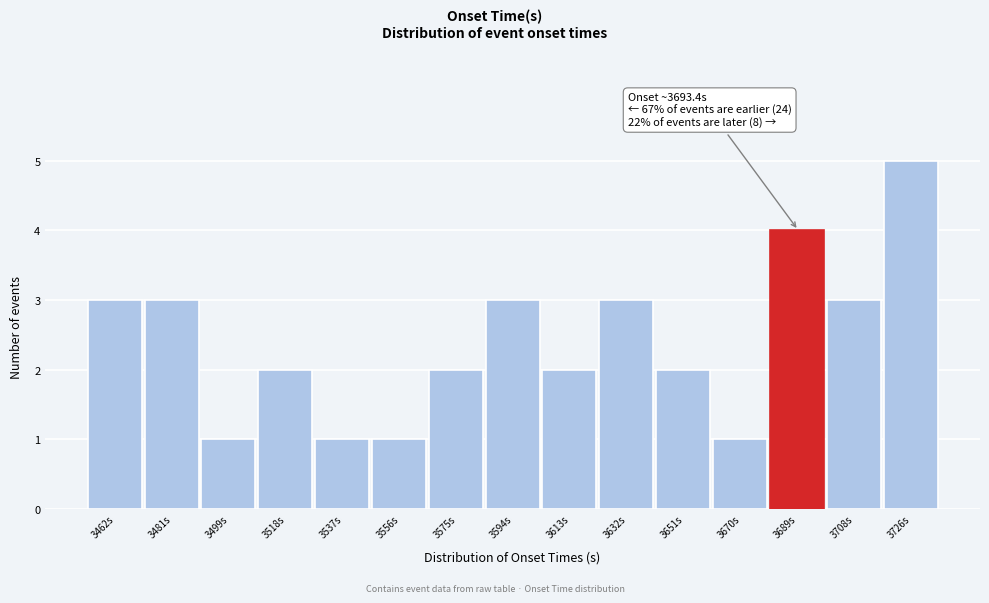

Reading left to right, transcribe all the data shown in this chart.

3	3	1	2	1	1	2	3	2	3	2	1	4	3	5